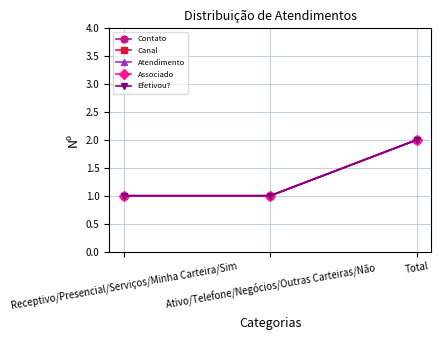

Does the chart have visible grid lines?

Yes